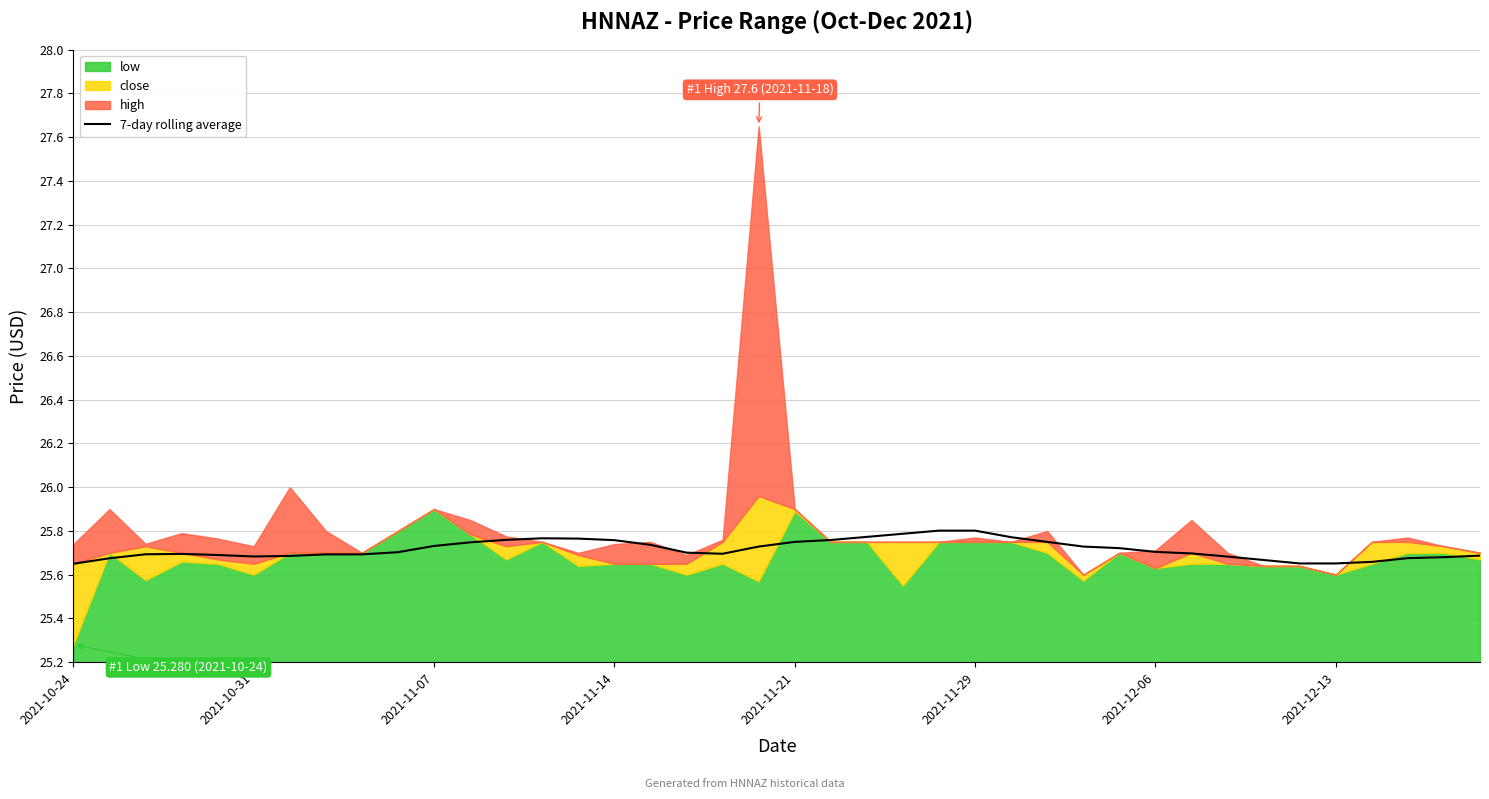

What is the value of the 32nd point from the left?

25.7